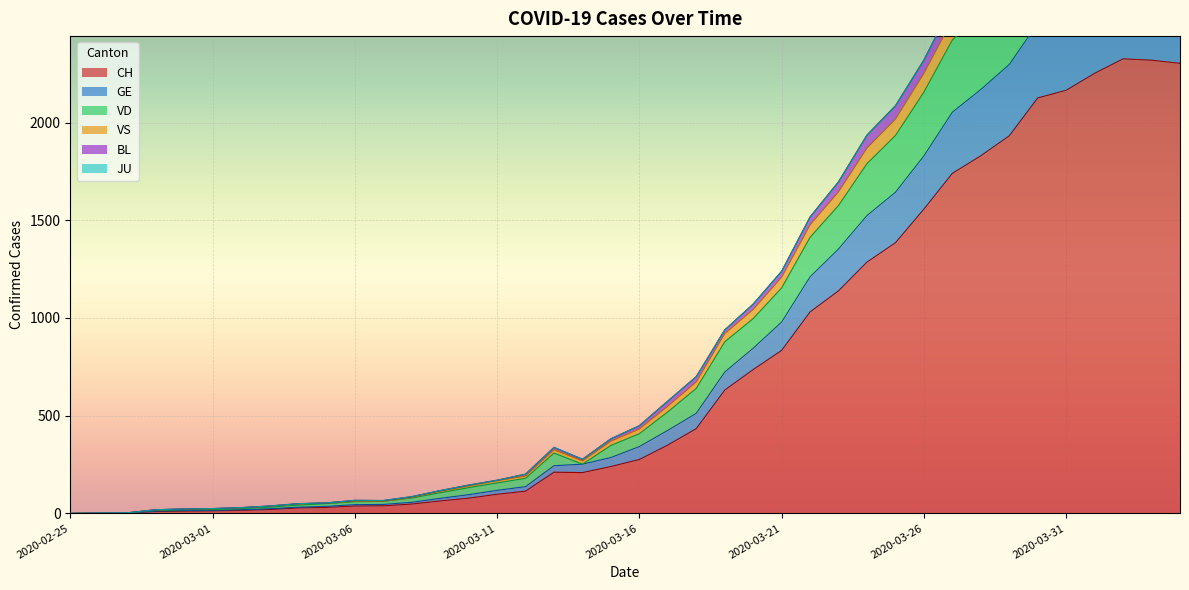

What is the highest value of the CH series?

2326